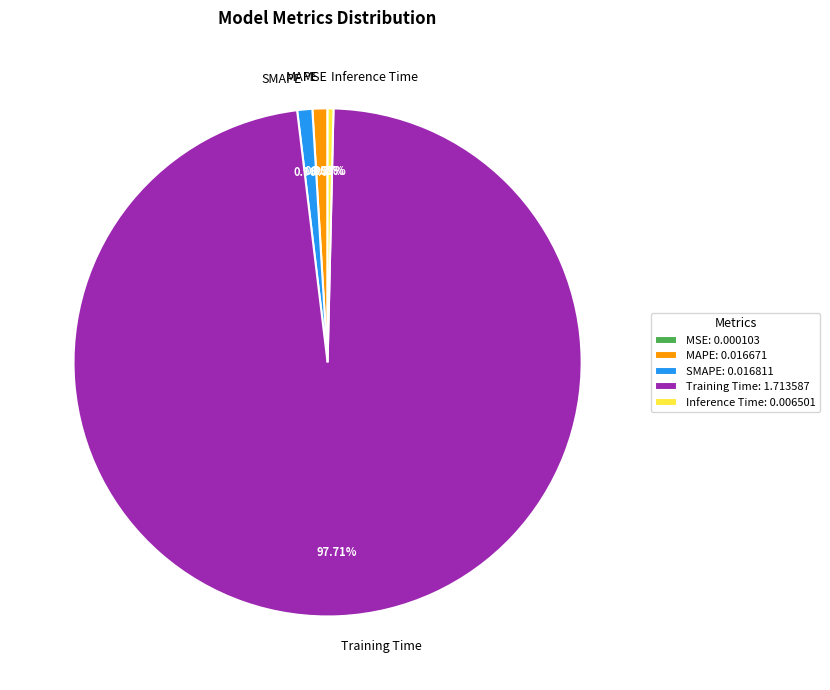

To the nearest percent, what portion does Training Time represent?

98%